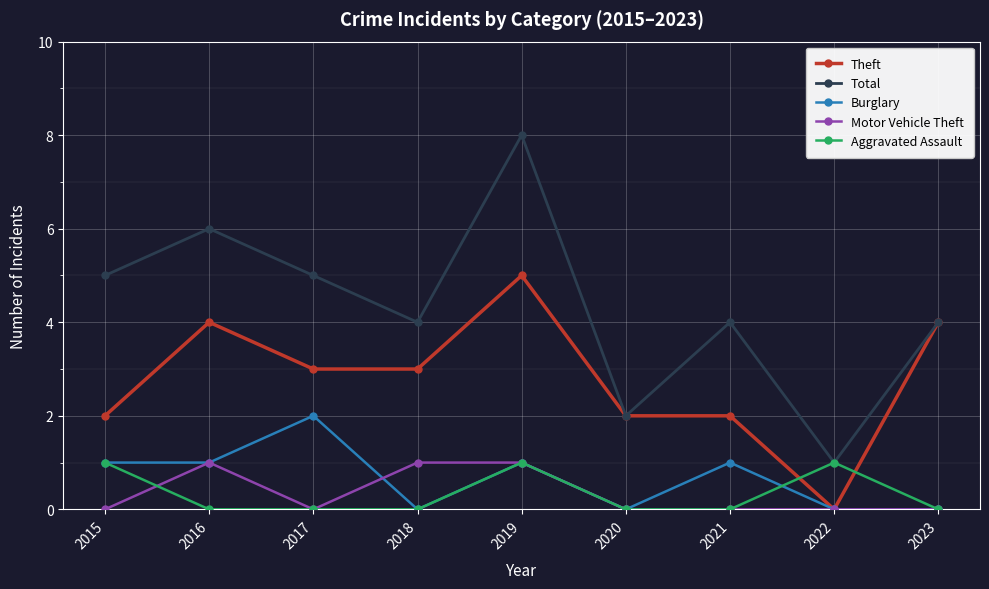

What is the total value across all series at 2018?

8